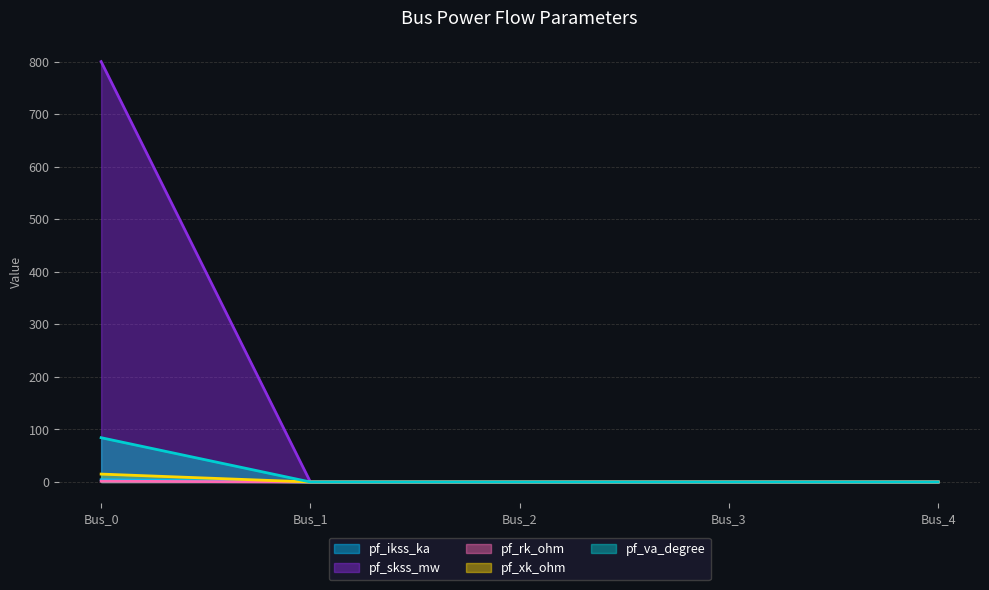

What is the difference between the maximum and minimum values in the pf_xk_ohm series?

15.0